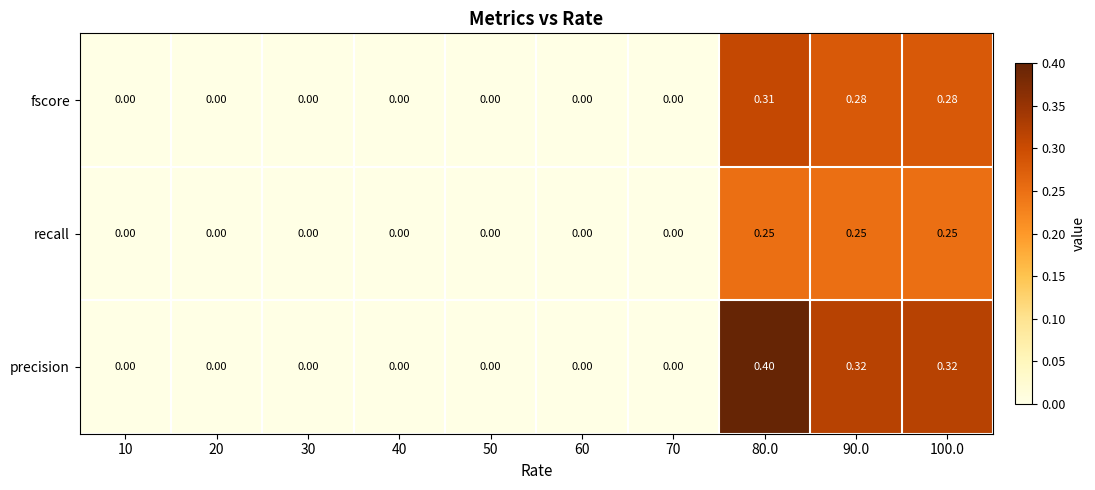

Rank the series by their maximum value, from highest to lowest.

precision, fscore, recall